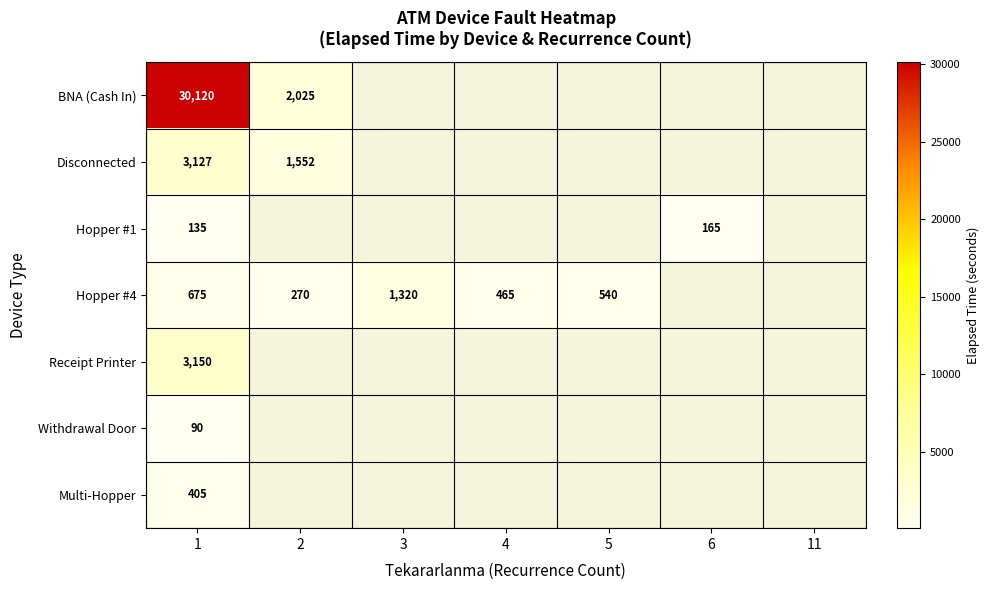

Between 6 and 5, which is larger?

5